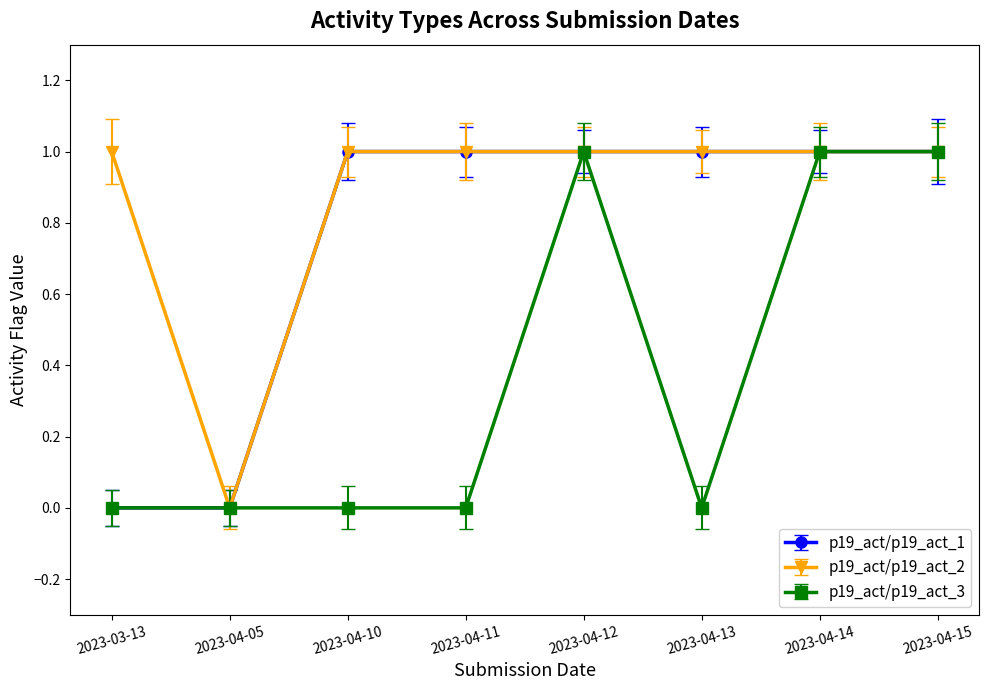

Count the number of categories in the chart.

8